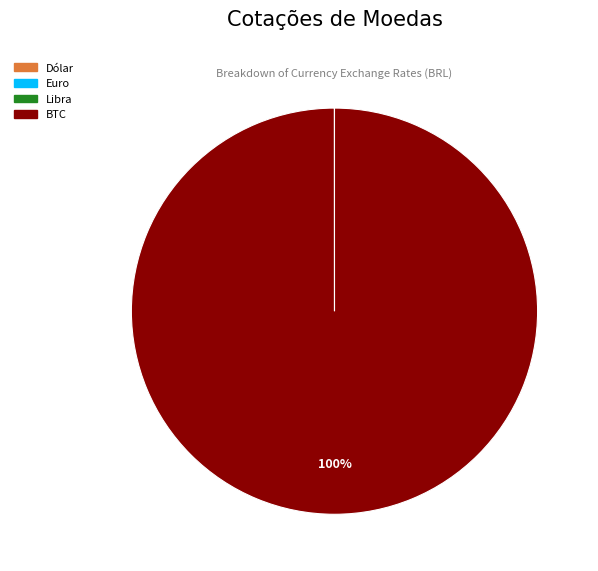

Which category has the biggest portion of the pie?

BTC